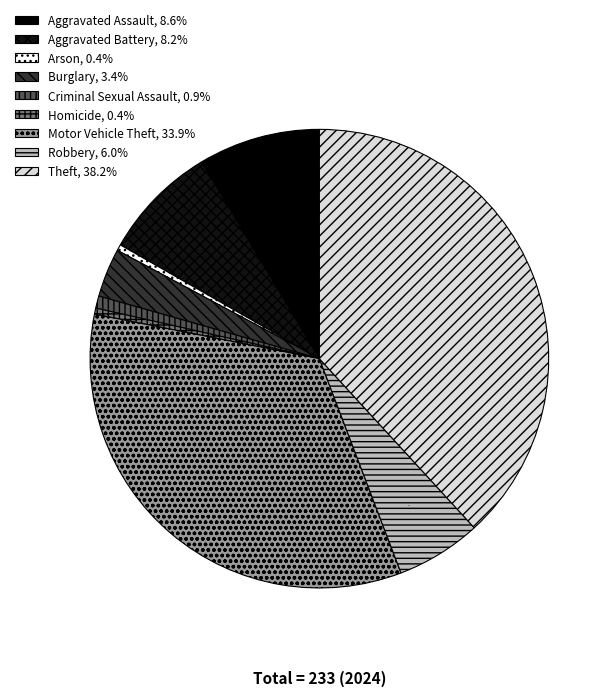

What is the change in value from Homicide to Motor Vehicle Theft?

+78